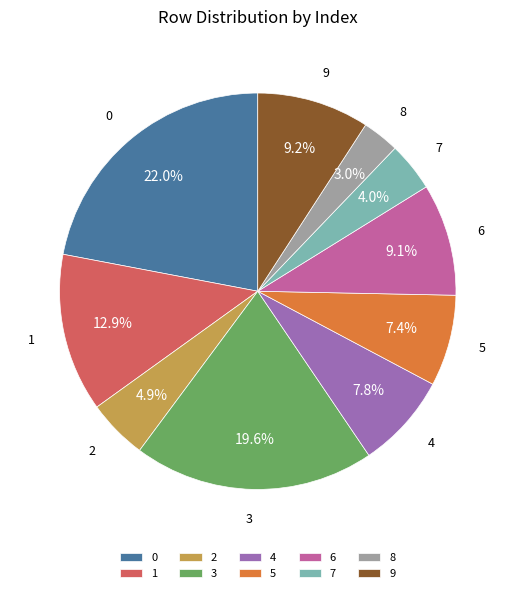

Is there any slice that represents more than half of the pie?

No